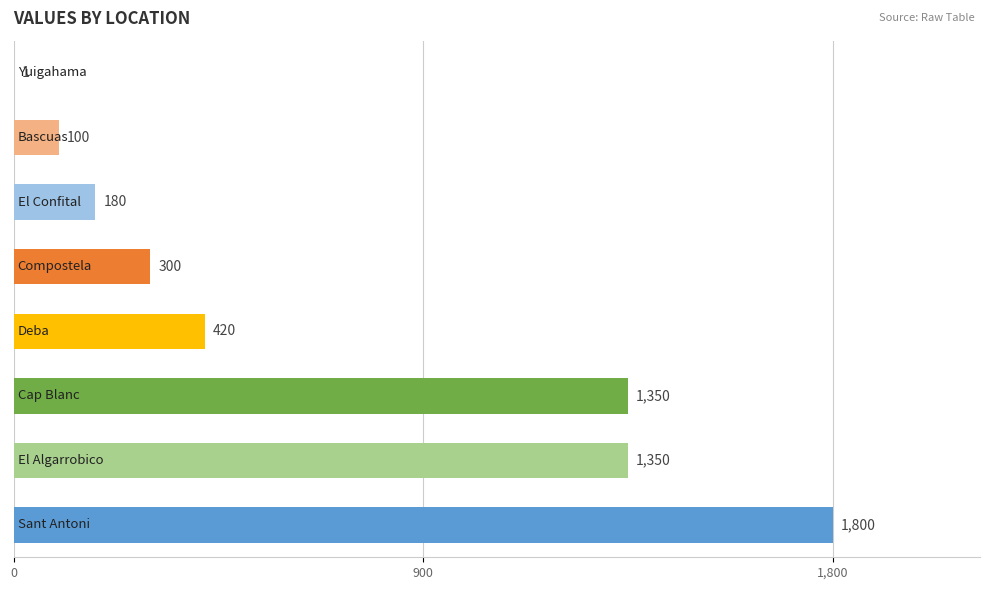

What is the sum of all values?

5501